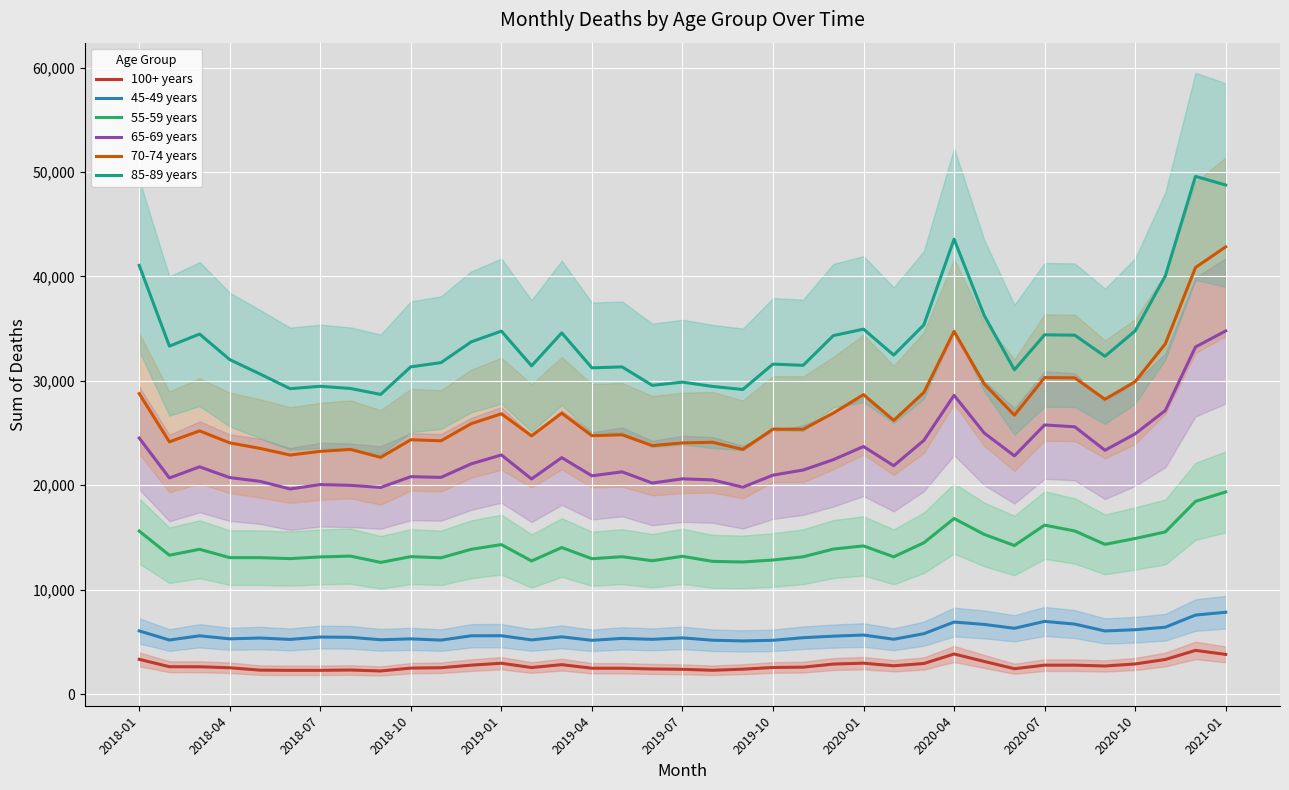

List the series in order of their peak value, highest first.

85-89 years, 70-74 years, 65-69 years, 55-59 years, 45-49 years, 100+ years